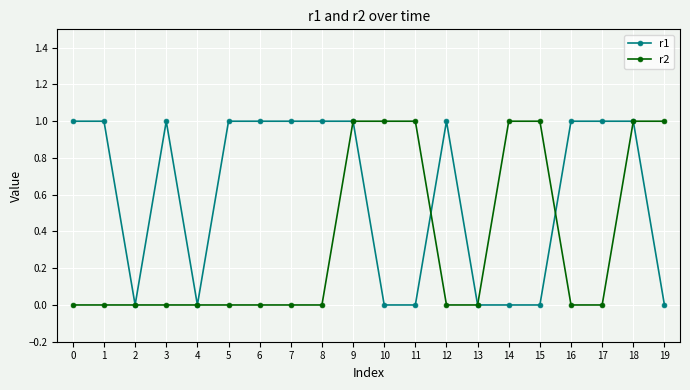

How many r2 values are between 0 and 1?

20